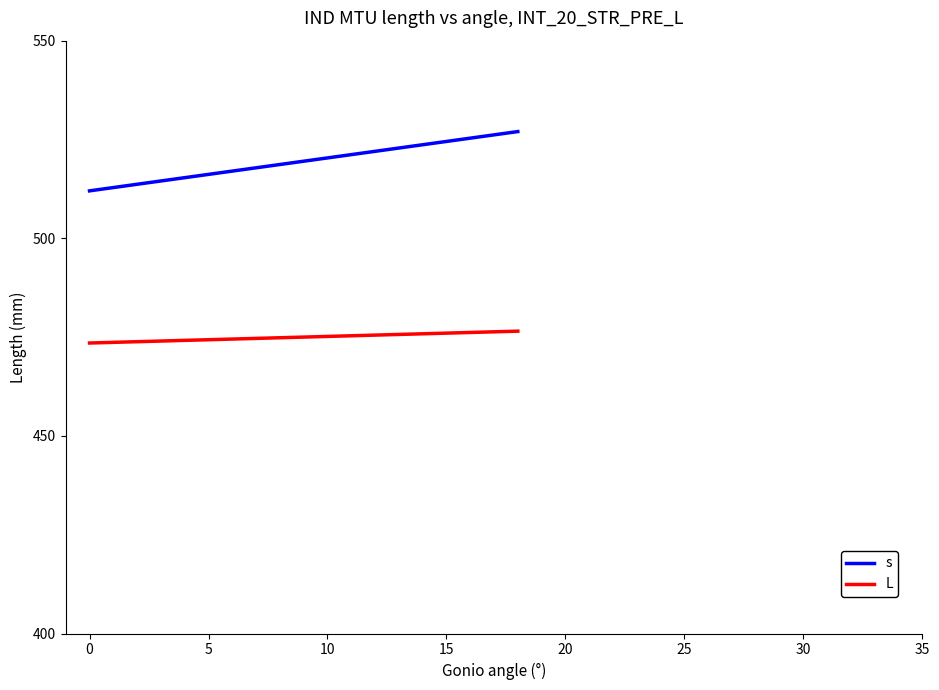

What is the difference between the maximum and minimum values in the L series?

3.0